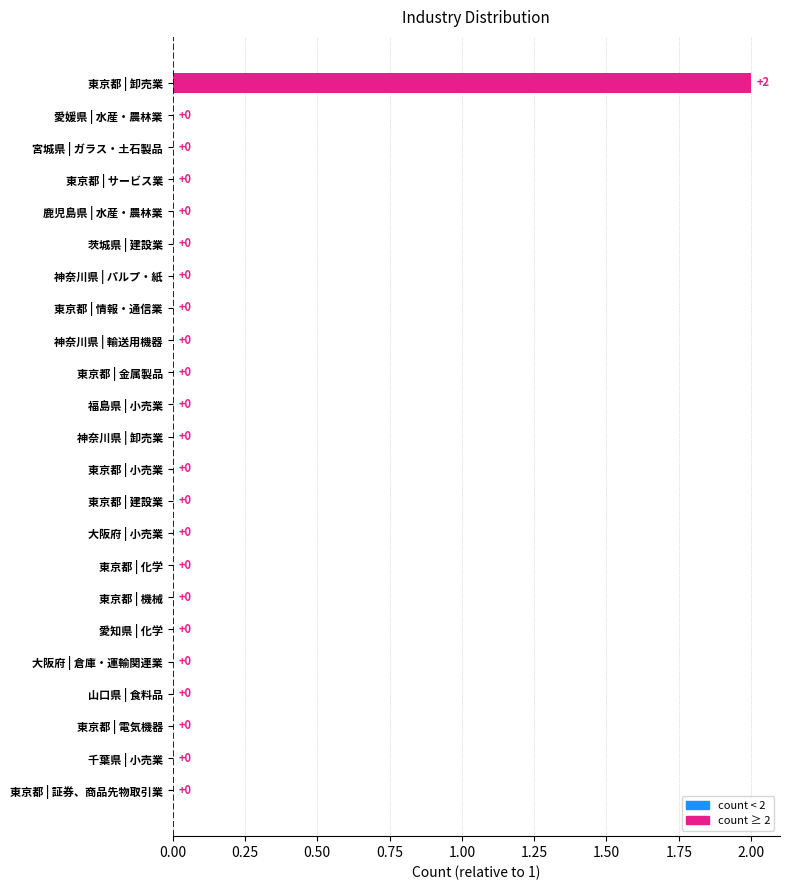

How many values are between 0 and 1?

22